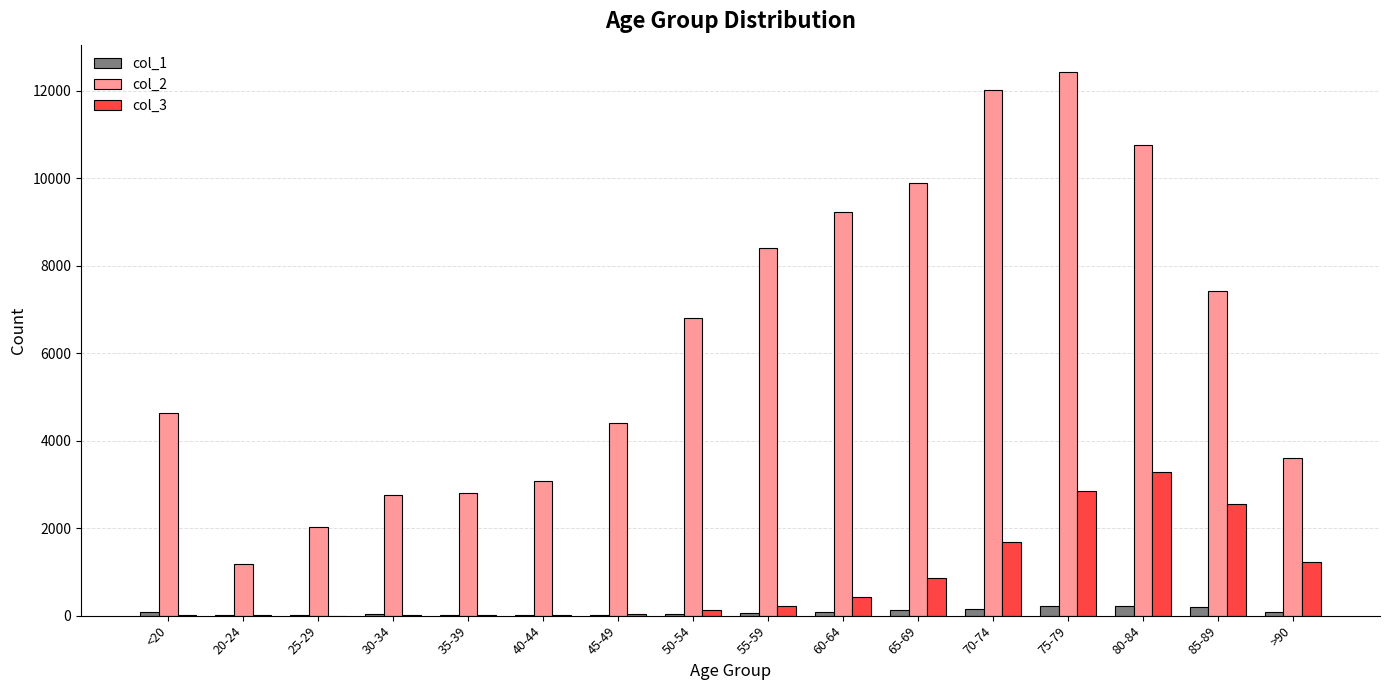

Is the value of col_2 at >90 greater than the value of col_1 at 70-74?

Yes